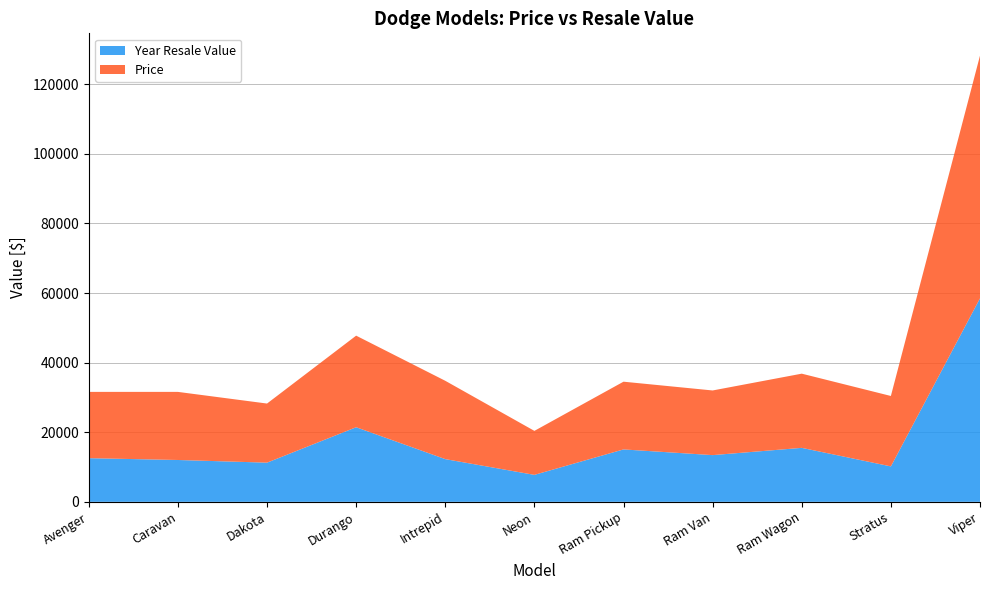

Reading left to right, list all the values displayed in this chart.

Year Resale Value: Avenger=12545	Caravan=12025	Dakota=11260	Durango=21436	Intrepid=12275	Neon=7750	Ram Pickup=15060	Ram Van=13425	Ram Wagon=15510	Stratus=10185	Viper=58470
Price: Avenger=19045	Caravan=19565	Dakota=16980	Durango=26310	Intrepid=22505	Neon=12640	Ram Pickup=19460	Ram Van=18575	Ram Wagon=21315	Stratus=20230	Viper=69725